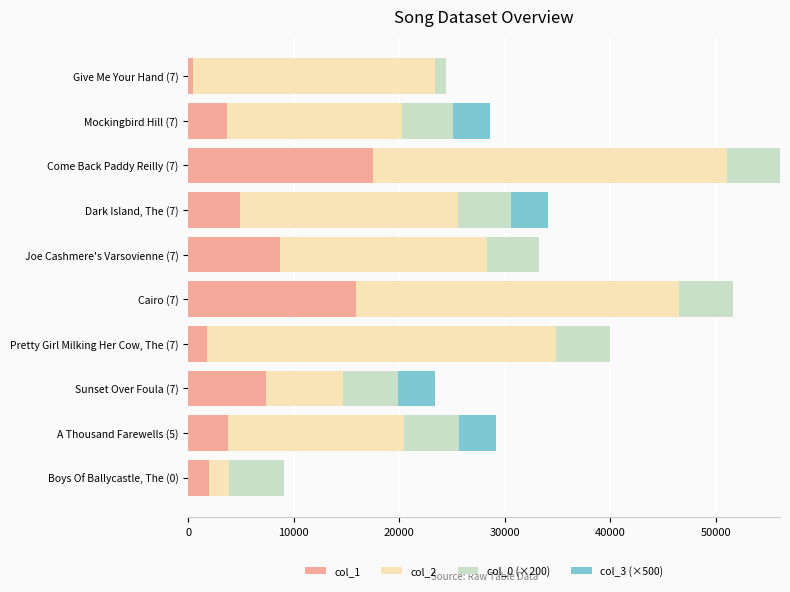

How many categories are shown in the chart?

10